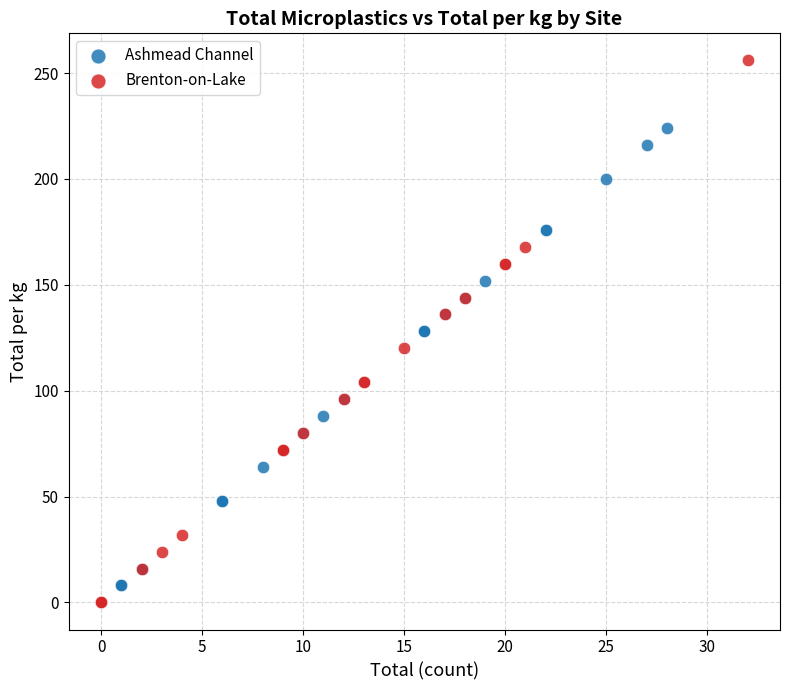

Which series reaches the maximum Y coordinate?

Brenton-on-Lake